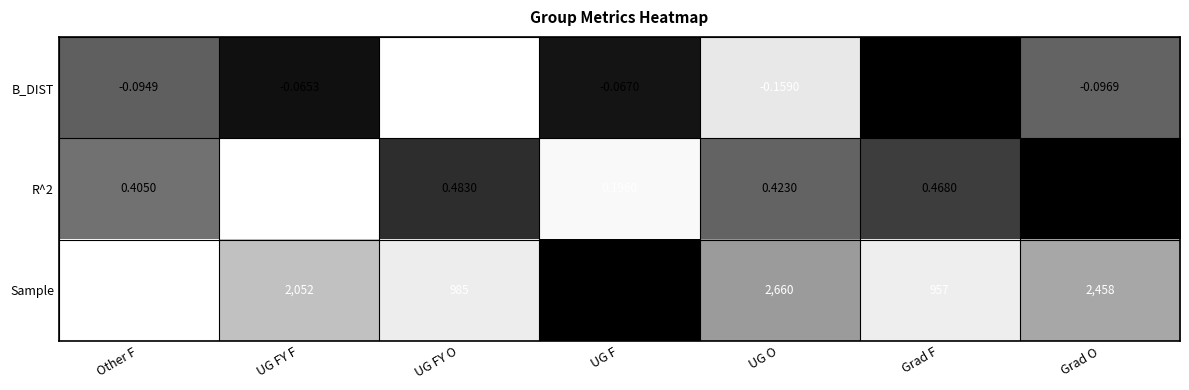

Rank the categories by R^2 value from lowest to highest.

UG FY F, UG F, Other F, UG O, Grad F, UG FY O, Grad O